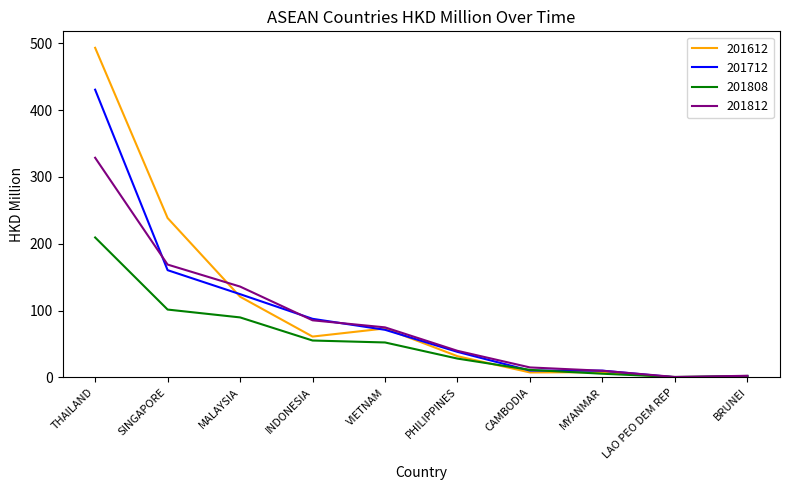

Count the number of data series in this chart.

4